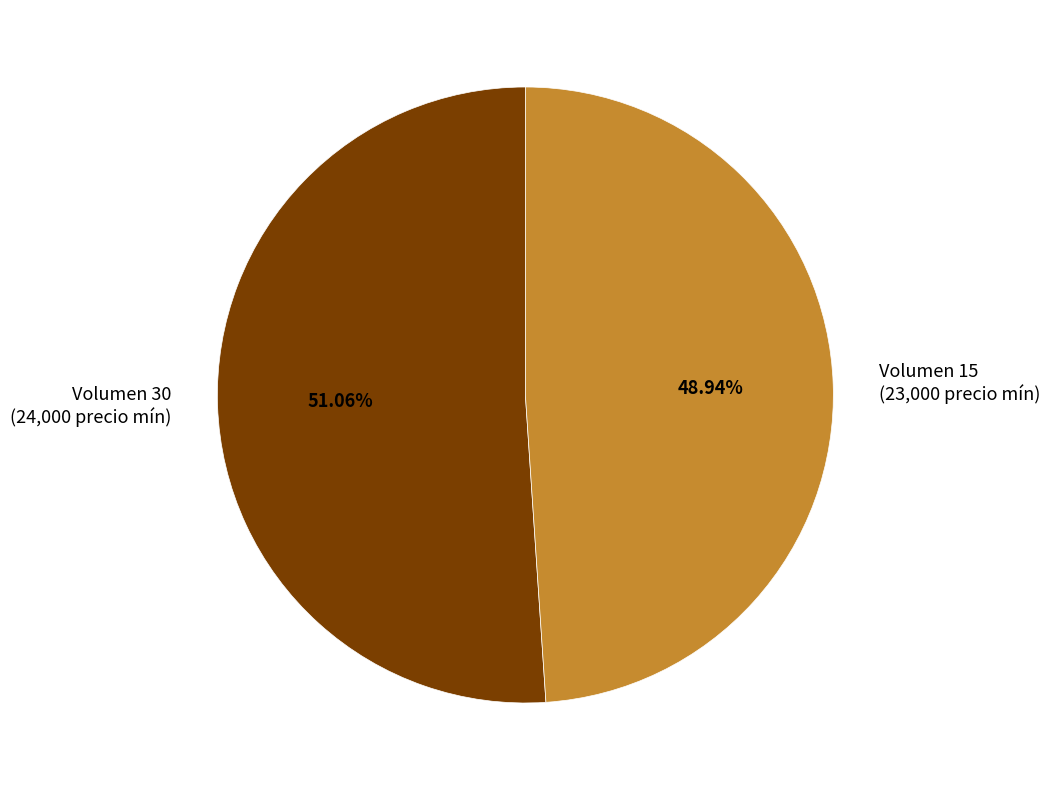

Rank the categories by value from lowest to highest.

Volumen 15 (23,000 precio mín), Volumen 30 (24,000 precio mín)